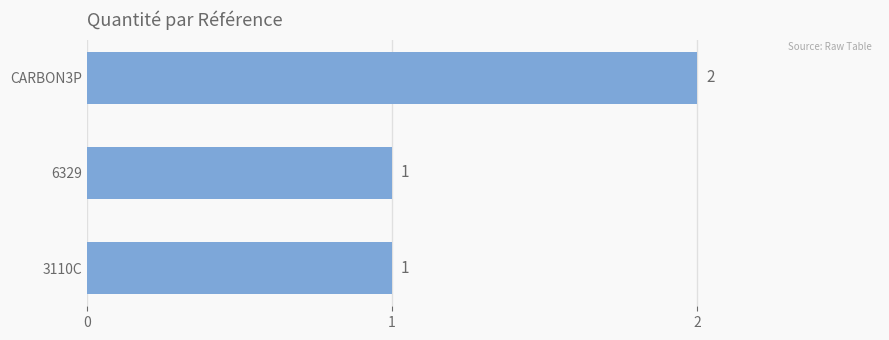

The value at 6329 is 1. True or false?

True